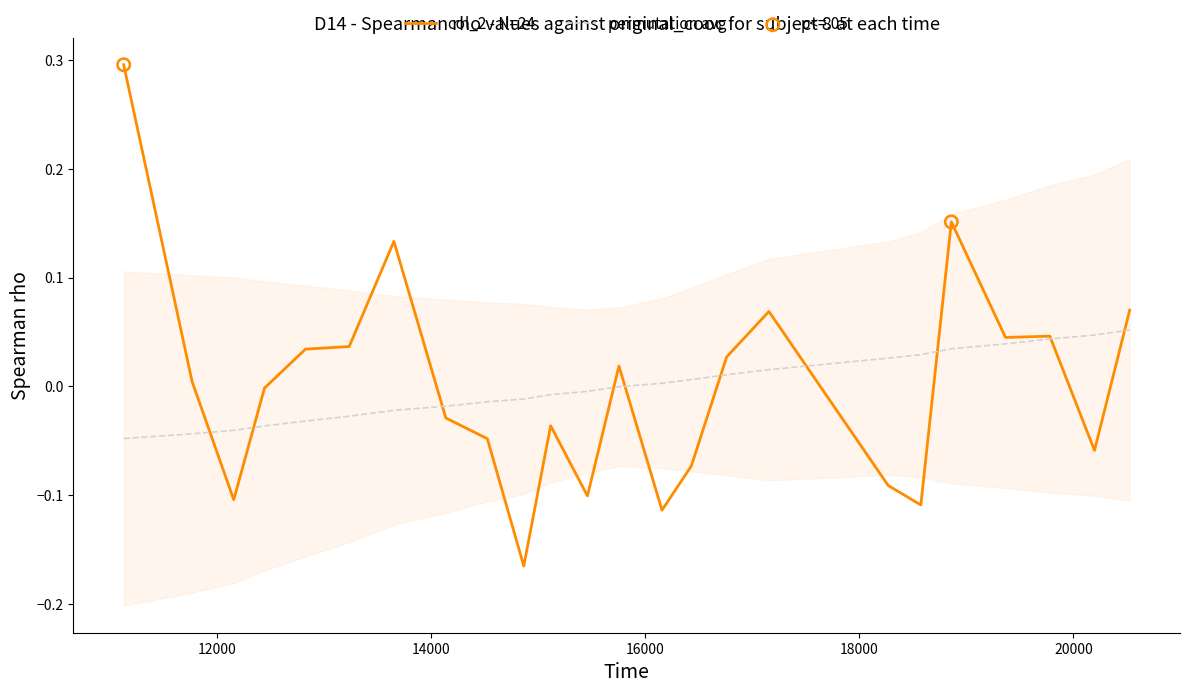

Which series contains the lowest Y value?

col_2